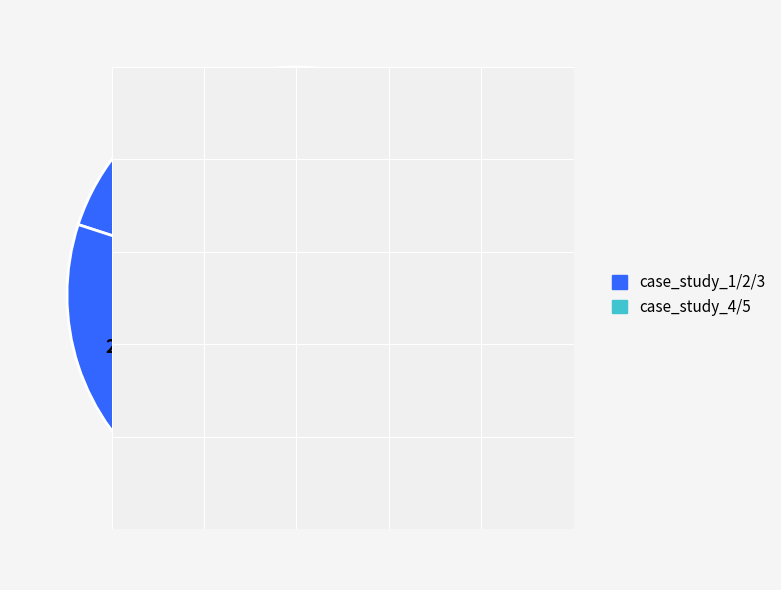

How many segments does this pie chart have?

5